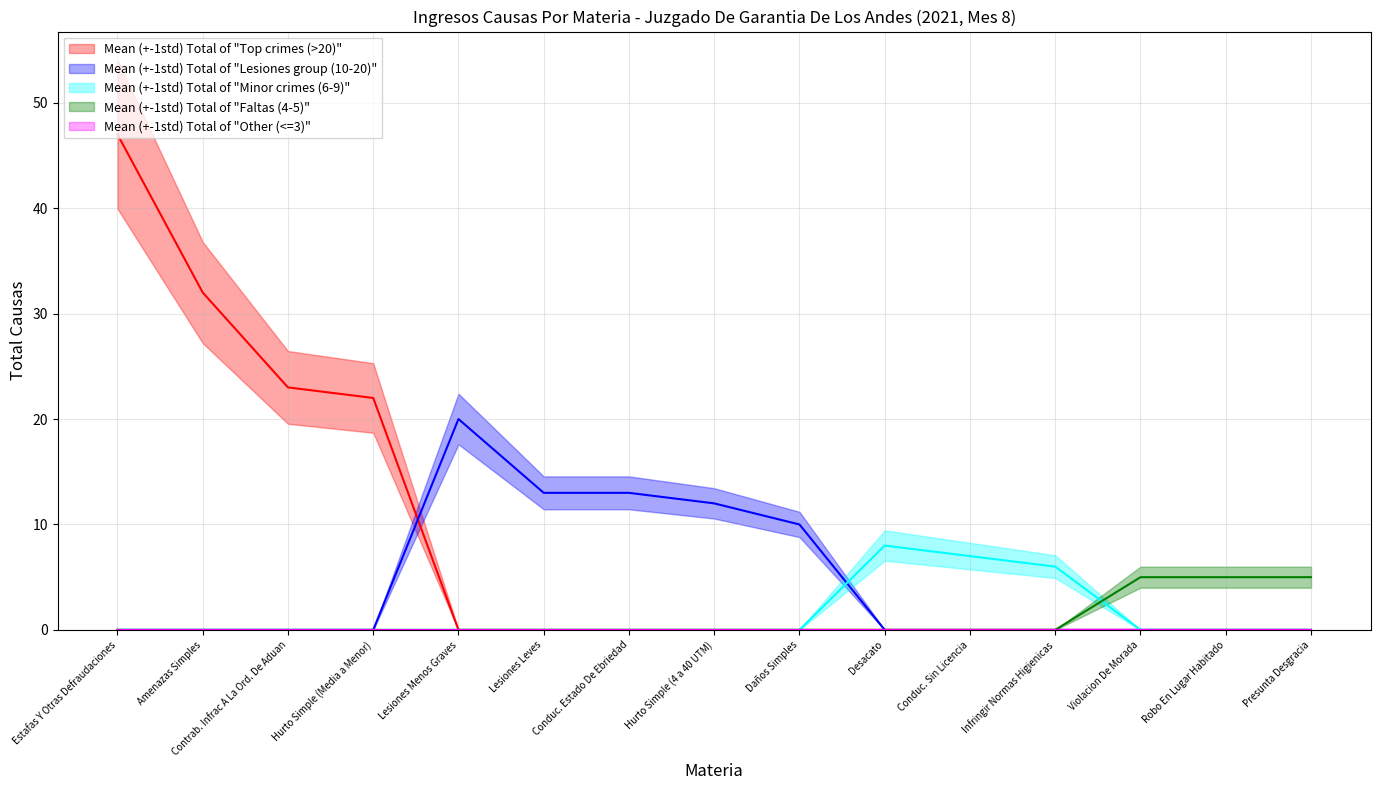

At which label does Mean (+-1std) Total of "Faltas (4-5)" reach its peak?

Violacion De Morada